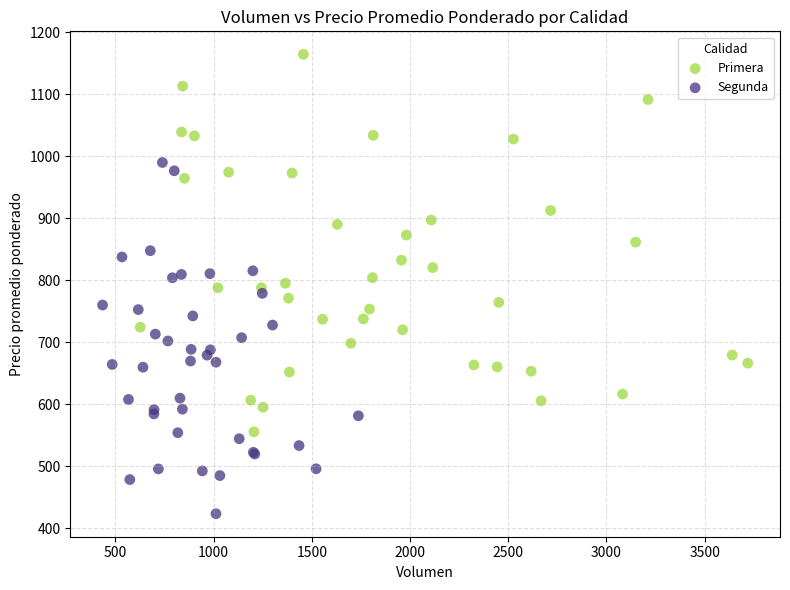

Which series has the widest spread of Y values?

Primera